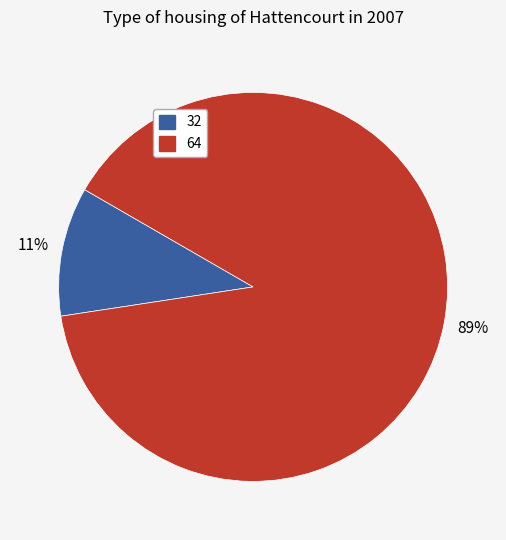

Between 32 and 64, which is larger?

64